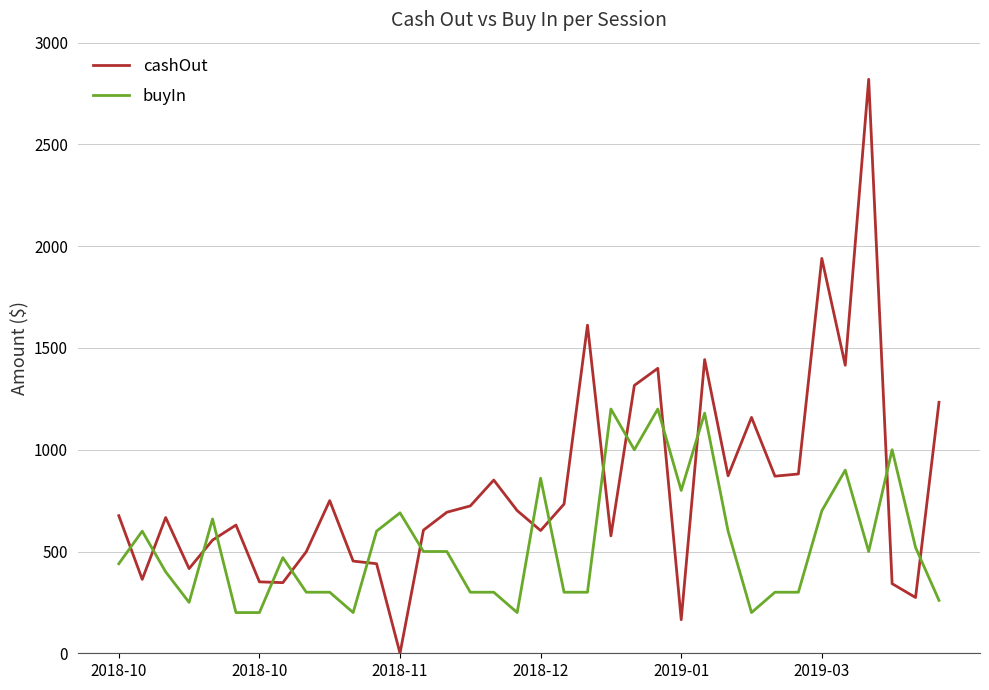

Which series has the largest total across all categories?

cashOut